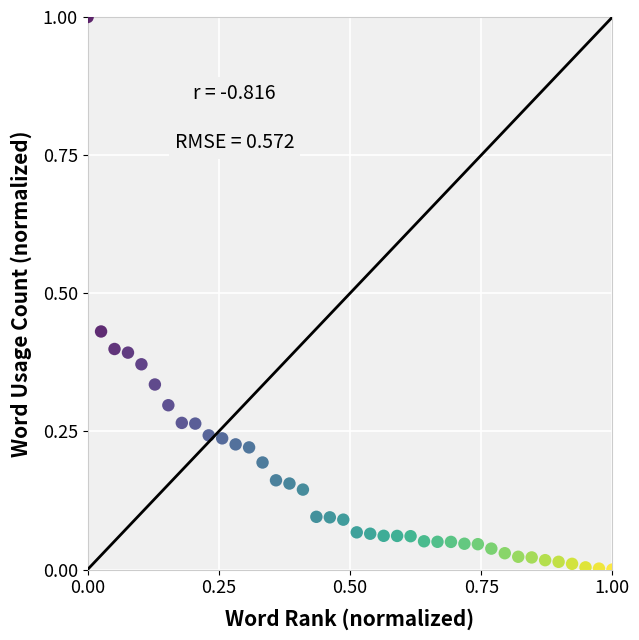

What is the range of X values (max minus min)?

1.0